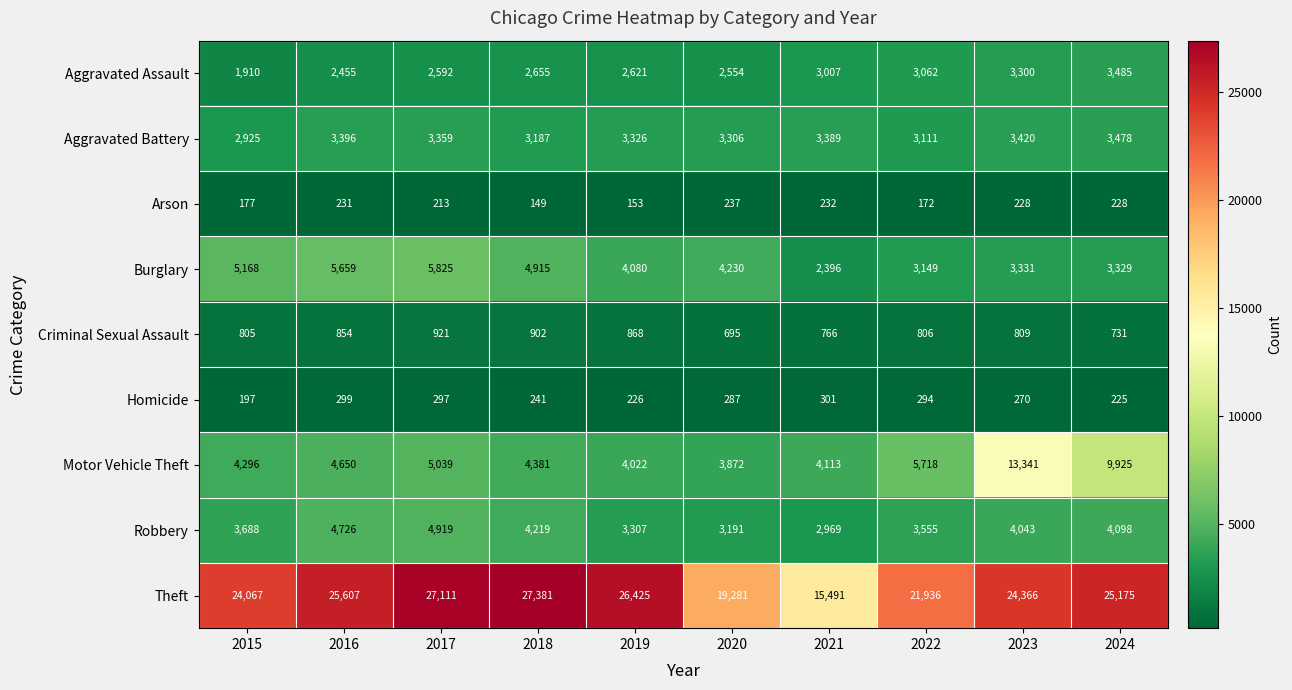

What is the greatest value displayed?

27381